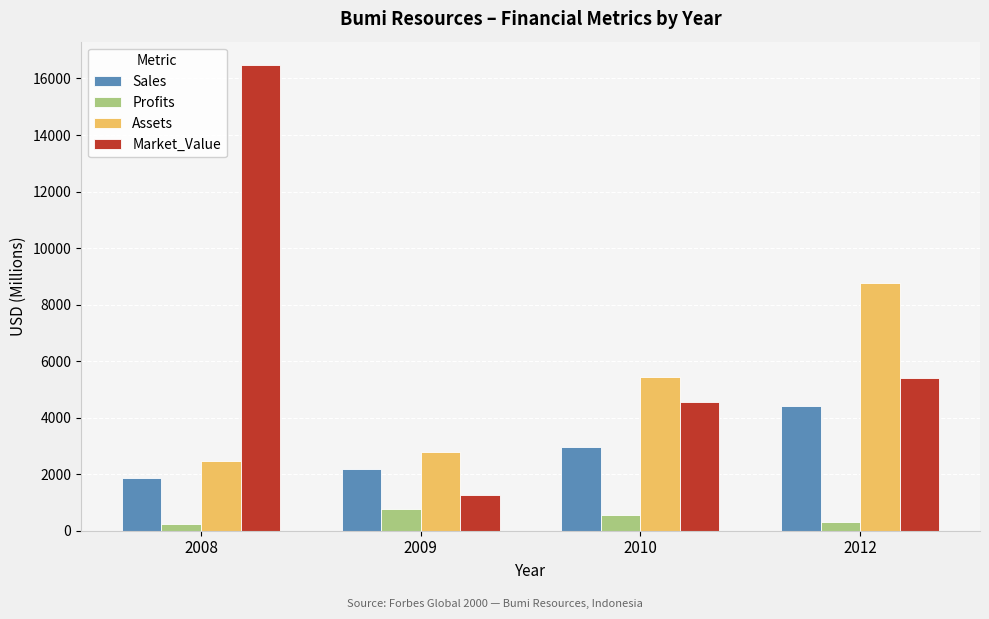

Reading left to right, extract all data points from this chart.

Sales: 1870	2200	2960	4410
Profits: 220	770	570	314
Assets: 2480	2790	5440	8772
Market_Value: 16480	1250	4560	5392